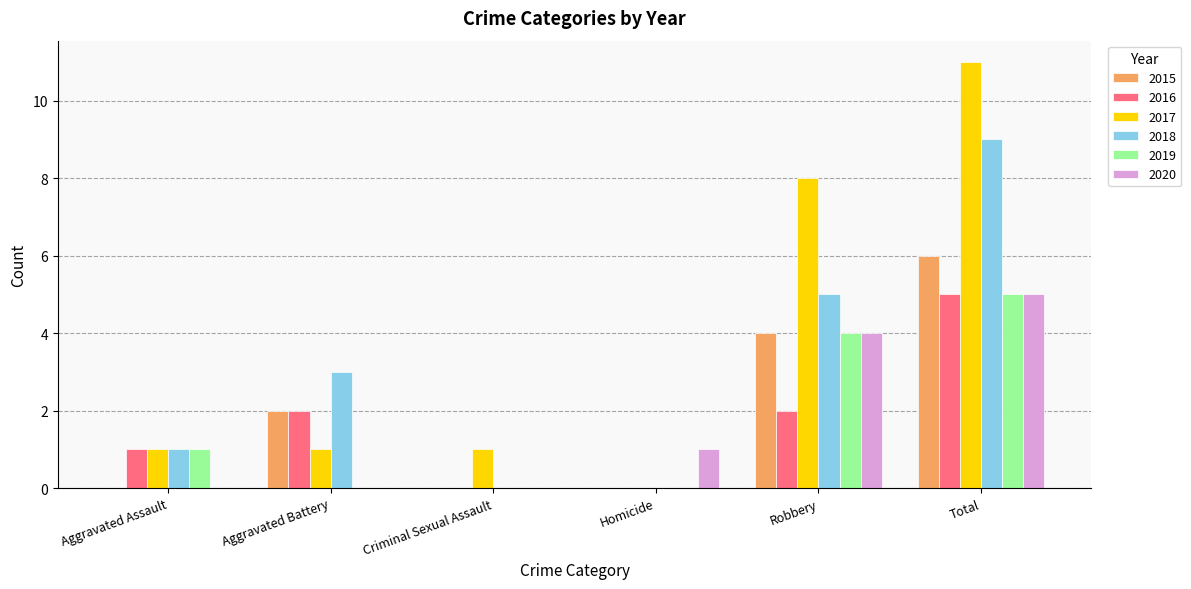

Which series has the largest range (max minus min)?

2017